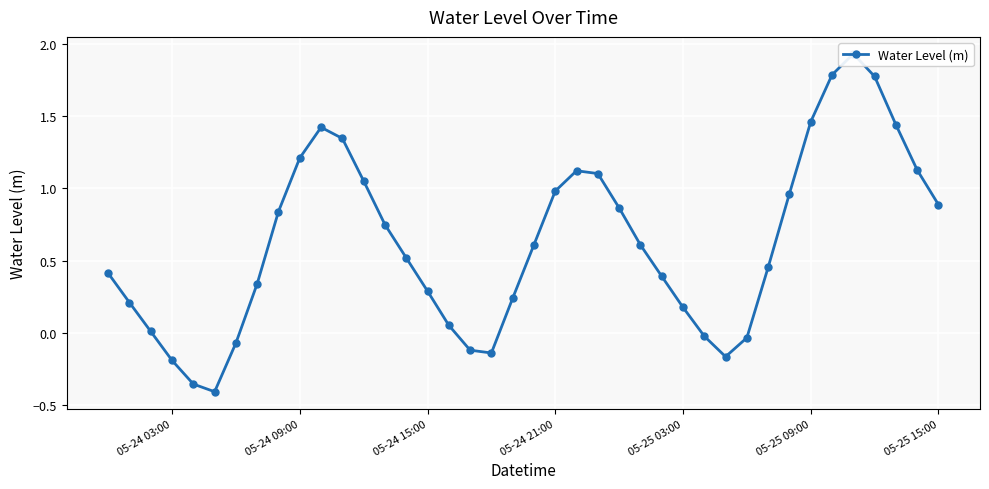

What is the difference between the maximum and minimum values?

2.3